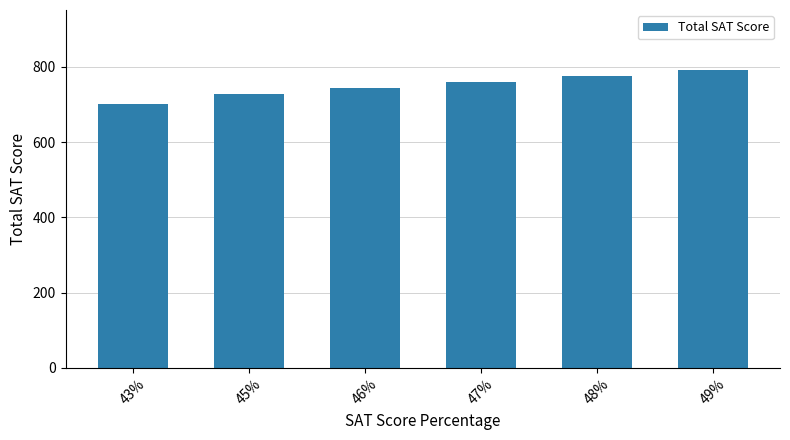

What position from the right is 49%?

1